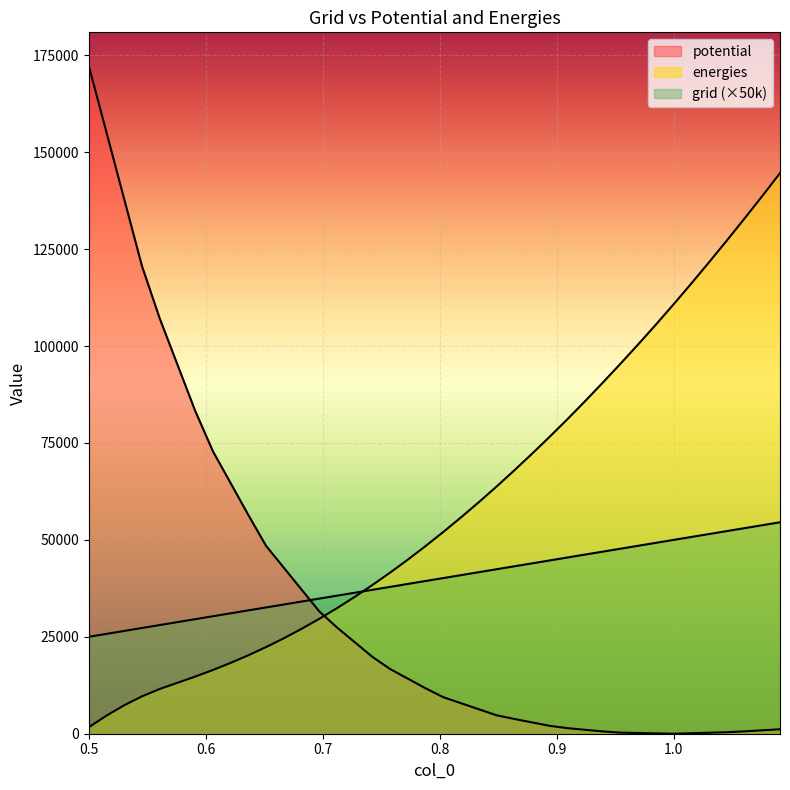

Reading left to right, list all the values displayed in this chart.

grid: 0.5=25000.0	0.5151515151515151=25757.6	0.5303030303030304=26515.2	0.5454545454545455=27272.7	0.5606060606060607=28030.3	0.5757575757575758=28787.9	0.5909090909090909=29545.5	0.6060606060606061=30303.0	0.6212121212121212=31060.6	0.6363636363636364=31818.2	0.6515151515151515=32575.8	0.6666666666666666=33333.3	0.6818181818181818=34090.9	0.6969696969696969=34848.5	0.7121212121212122=35606.1	0.7272727272727273=36363.6	0.7424242424242424=37121.2	0.7575757575757576=37878.8	0.7727272727272728=38636.4	0.7878787878787878=39393.9	0.8030303030303031=40151.5	0.8181818181818181=40909.1	0.8333333333333334=41666.7	0.8484848484848484=42424.2	0.8636363636363636=43181.8	0.8787878787878787=43939.4	0.8939393939393939=44697.0	0.9090909090909092=45454.5	0.9242424242424243=46212.1	0.9393939393939394=46969.7	0.9545454545454546=47727.3	0.9696969696969697=48484.8	0.9848484848484849=49242.4	1.0=50000.0	1.015151515151515=50757.6	1.03030303030303=51515.2	1.045454545454545=52272.7	1.060606060606061=53030.3	1.075757575757576=53787.9	1.090909090909091=54545.5
potential: 0.5=172316.1	0.5151515151515151=155098.0	0.5303030303030304=137879.9	0.5454545454545455=120661.8	0.5606060606060607=107157.8	0.5757575757575758=95245.7	0.5909090909090909=83333.5	0.6060606060606061=72896.5	0.6212121212121212=64672.2	0.6363636363636364=56447.9	0.6515151515151515=48482.8	0.6666666666666666=42851.0	0.6818181818181818=37219.1	0.6969696969696969=31587.3	0.7121212121212122=27425.0	0.7272727272727273=23630.0	0.7424242424242424=19835.1	0.7575757575757576=16694.6	0.7727272727272728=14208.6	0.7878787878787878=11722.5	0.8030303030303031=9423.4	0.8181818181818181=7871.8	0.8333333333333334=6320.1	0.8484848484848484=4768.5	0.8636363636363636=3814.9	0.8787878787878787=2927.7	0.8939393939393939=2040.4	0.9090909090909092=1434.6	0.9242424242424243=1016.2	0.9393939393939394=597.9	0.9545454545454546=277.3	0.9696969696969697=184.9	0.9848484848484849=92.4	1.0=0.0	1.015151515151515=128.4	1.03030303030303=256.7	1.045454545454545=385.1	1.060606060606061=612.6	1.075757575757576=882.6	1.090909090909091=1152.6
energies: 0.5=1664.2	0.5151515151515151=4665.7	0.5303030303030304=7339.0	0.5454545454545455=9639.1	0.5606060606060607=11535.1	0.5757575757575758=13138.1	0.5909090909090909=14725.1	0.6060606060606061=16429.0	0.6212121212121212=18263.3	0.6363636363636364=20232.4	0.6515151515151515=22345.5	0.6666666666666666=24611.8	0.6818181818181818=27037.9	0.6969696969696969=29626.6	0.7121212121212122=32376.5	0.7272727272727273=35283.9	0.7424242424242424=38343.6	0.7575757575757576=41551.8	0.7727272727272728=44905.5	0.7878787878787878=48400.8	0.8030303030303031=52034.2	0.8181818181818181=55802.9	0.8333333333333334=59702.9	0.8484848484848484=63731.3	0.8636363636363636=67896.1	0.8787878787878787=72187.7	0.8939393939393939=76588.0	0.9090909090909092=81113.8	0.9242424242424243=85780.1	0.9393939393939394=90563.1	0.9545454545454546=95449.5	0.9696969696969697=100440.6	0.9848484848484849=105551.2	1.0=110793.5	1.015151515151515=116160.7	1.03030303030303=121640.2	1.045454545454545=127226.6	1.060606060606061=132911.1	1.075757575757576=138698.0	1.090909090909091=144610.4